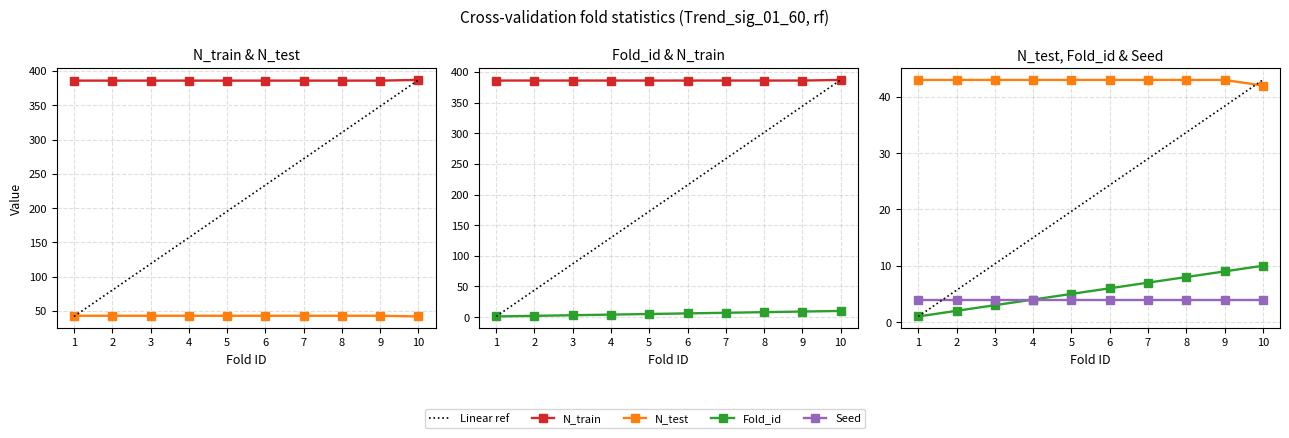

The N_train series shows 177 at 4. True or false?

False